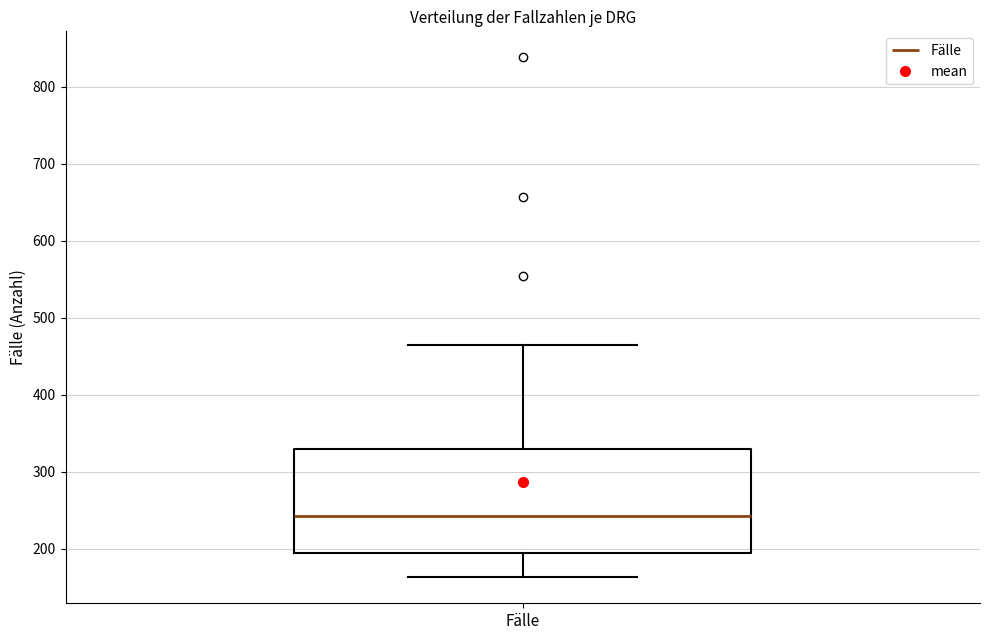

Where is the lower edge of the box for Fälle on the y-axis? The values are not printed on the chart, so give them approximately, as read against the axis.

190